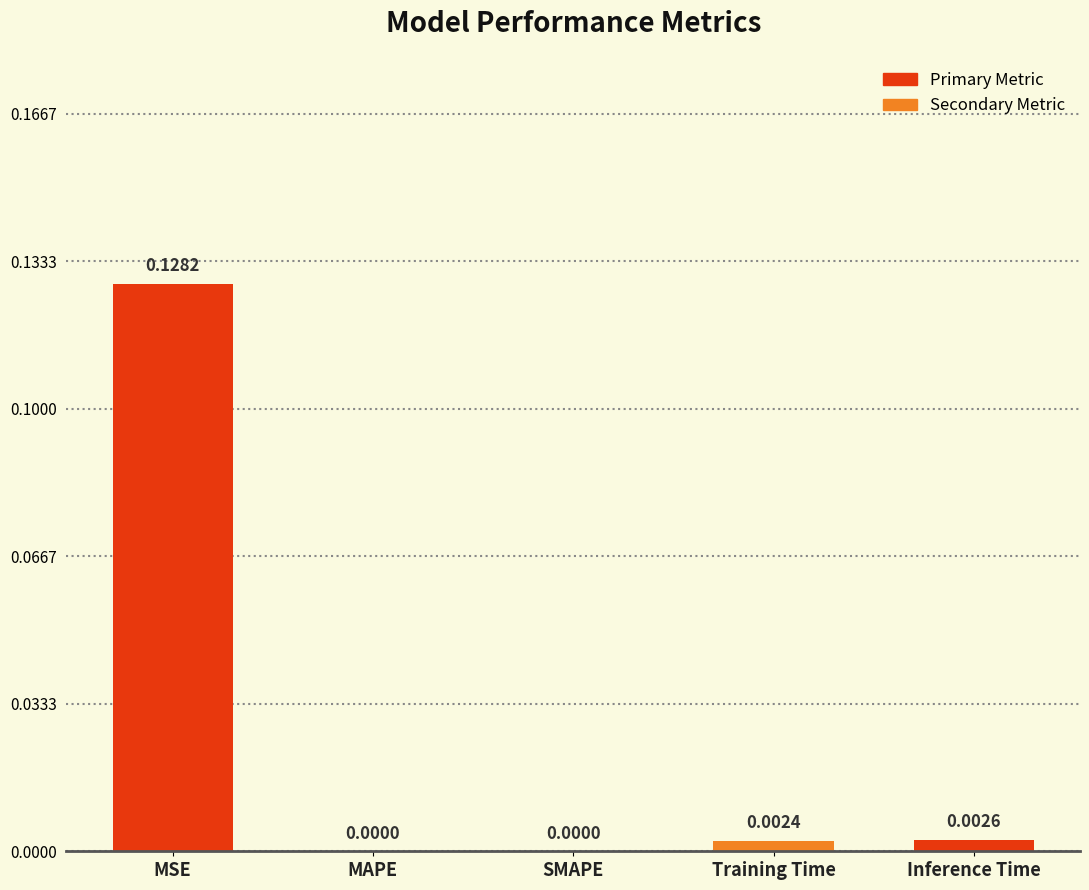

Which label corresponds to the largest value in the chart?

MSE